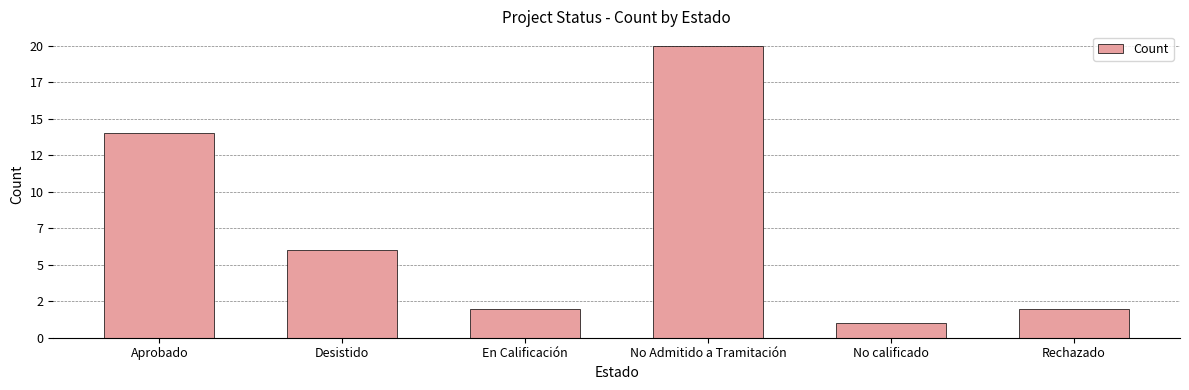

What is the average value?

8